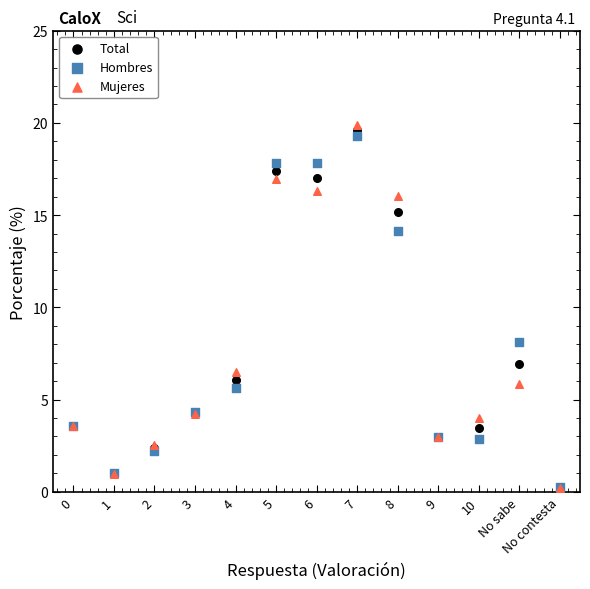

Which series contains the highest Y value?

Mujeres